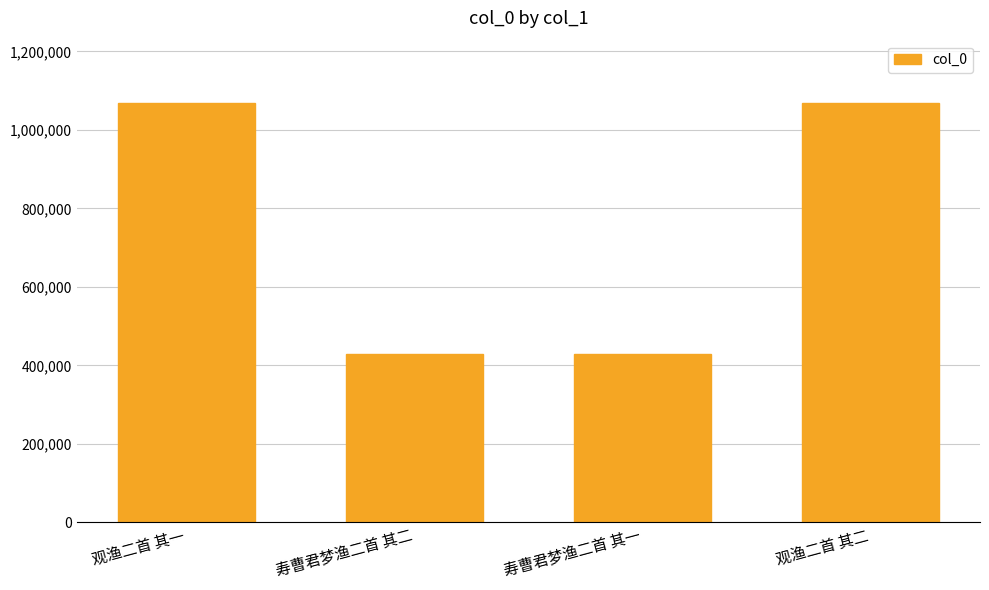

Are the bars grouped side by side (vs. stacked)?

No